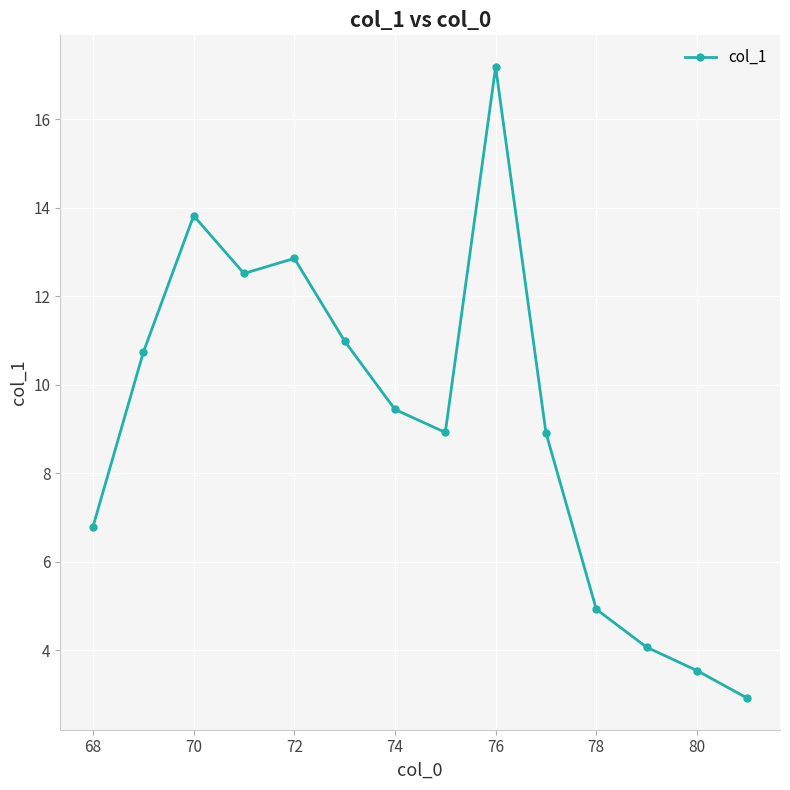

What is the value of the 14th point from the left?

2.9